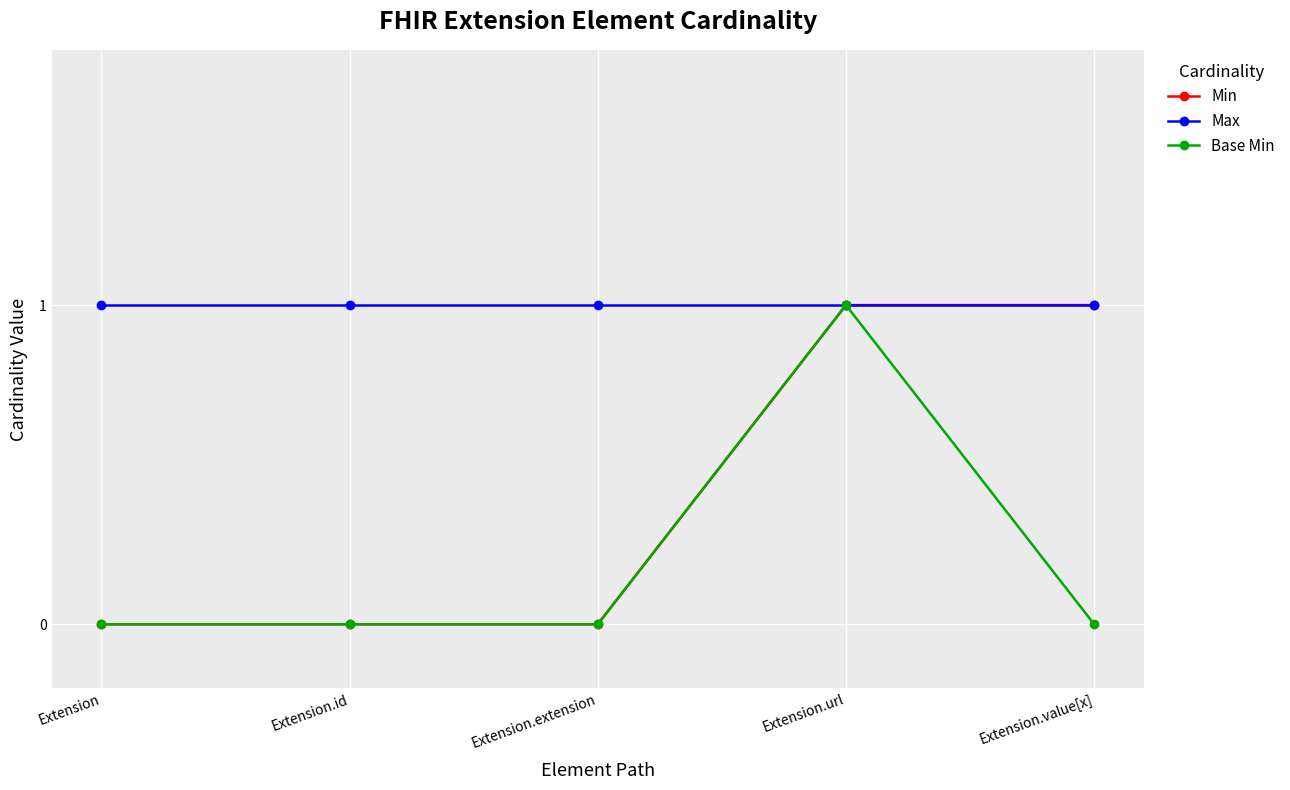

Rank the series by their average value, from lowest to highest.

Base Min, Min, Max